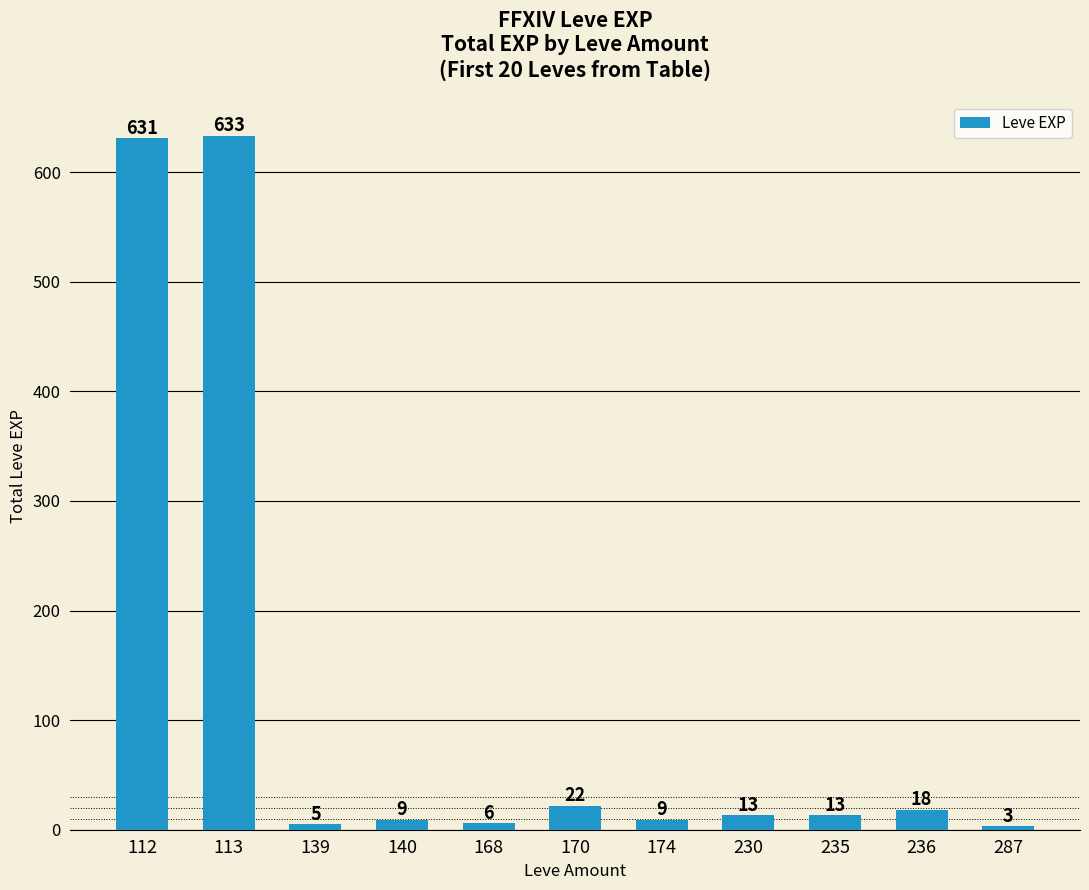

Reading right to left, transcribe all the data shown in this chart.

287=3	236=18	235=13	230=13	174=9	170=22	168=6	140=9	139=5	113=633	112=631